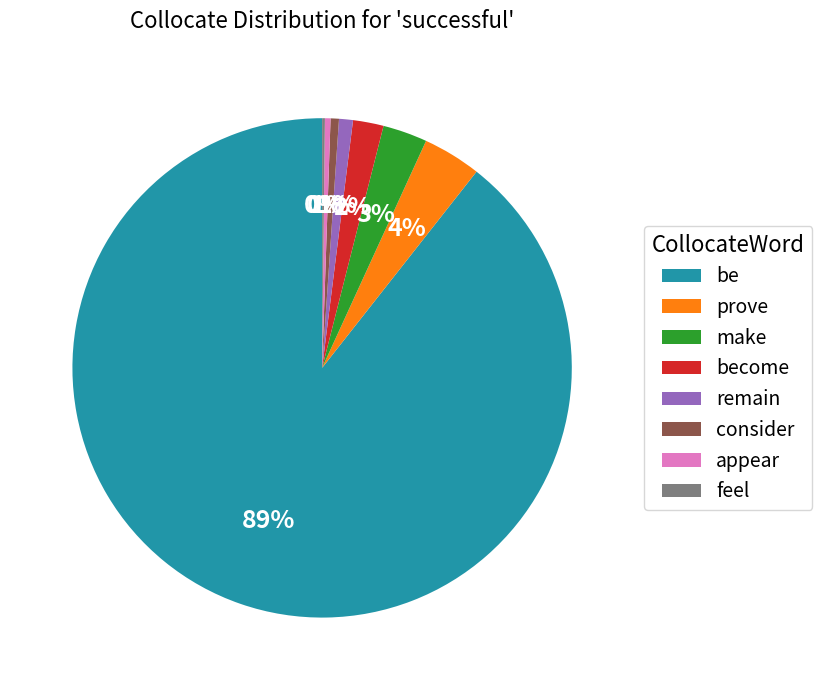

Which slice is the largest?

be